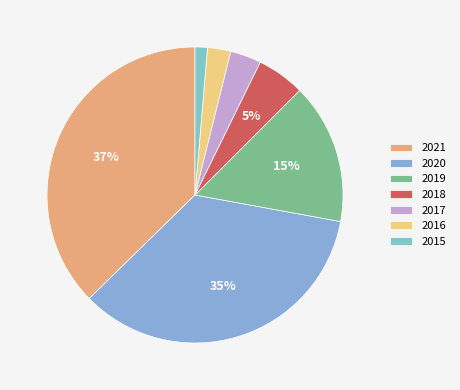

Which category has the biggest portion of the pie?

2021